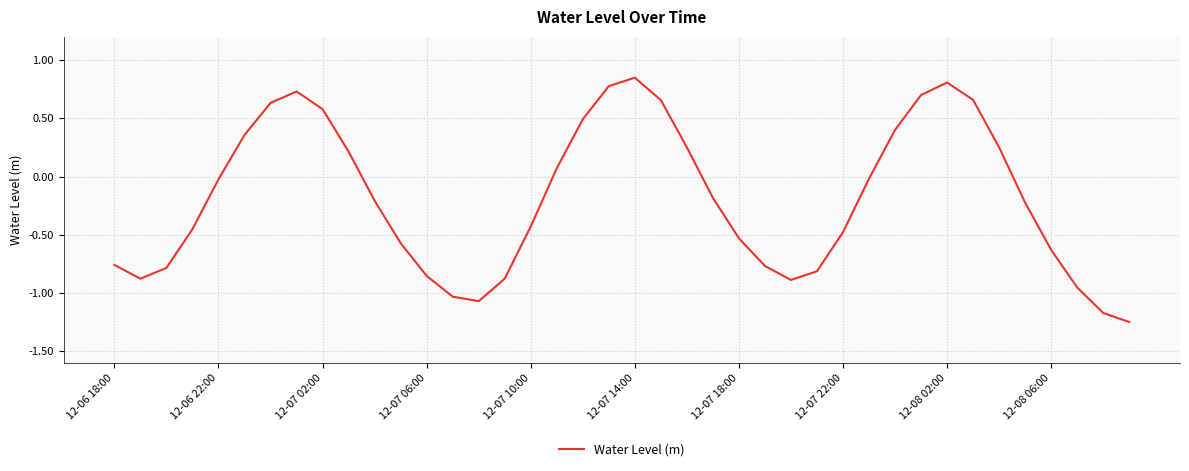

What is the difference between the maximum and minimum values?

2.1